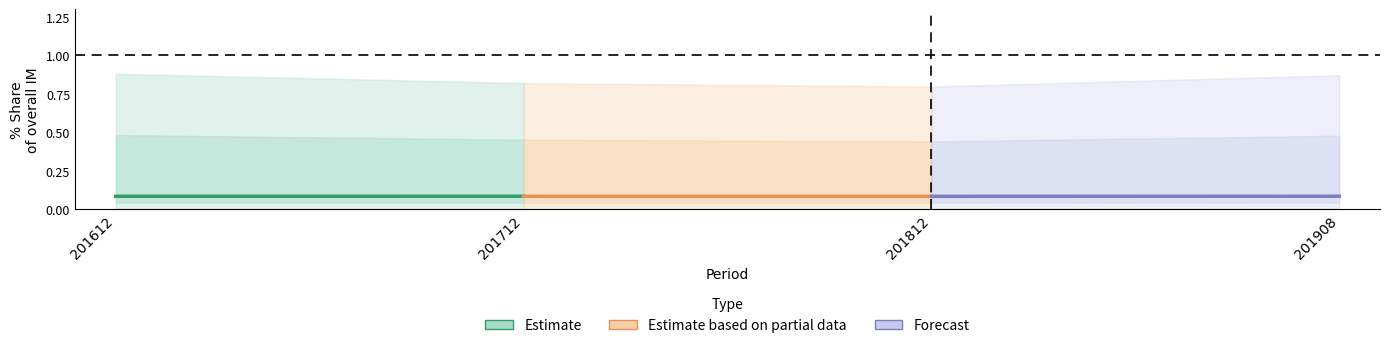

What is the sum of the Estimate values at 201712 and 201612?

0.2